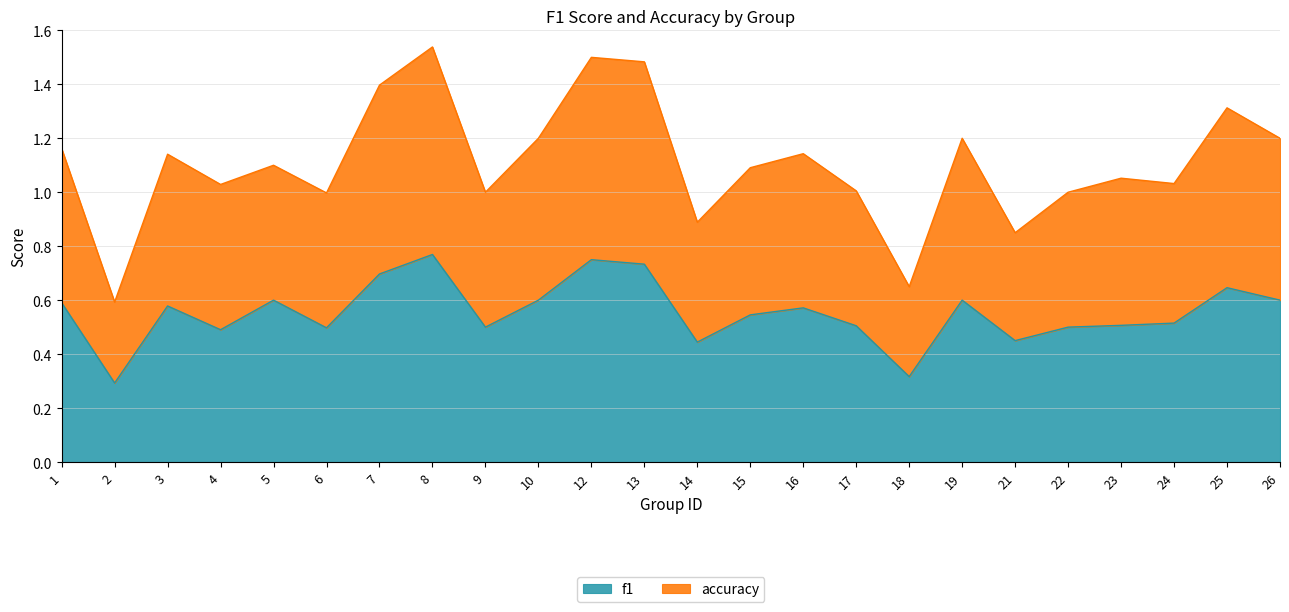

Which series has the widest spread of values?

accuracy